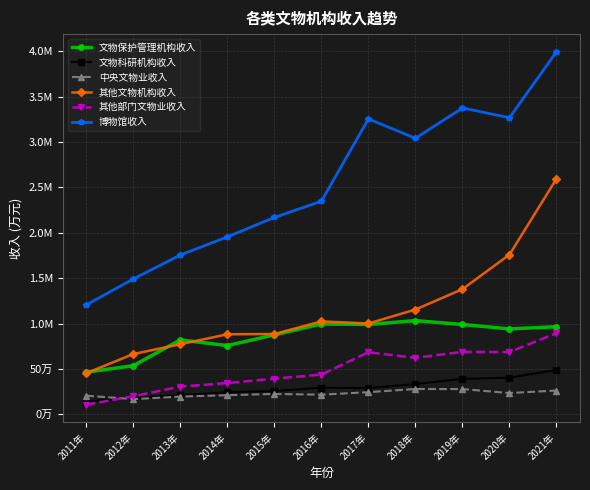

The 博物馆收入 series shows 3996501.4 at 2021年. True or false?

True